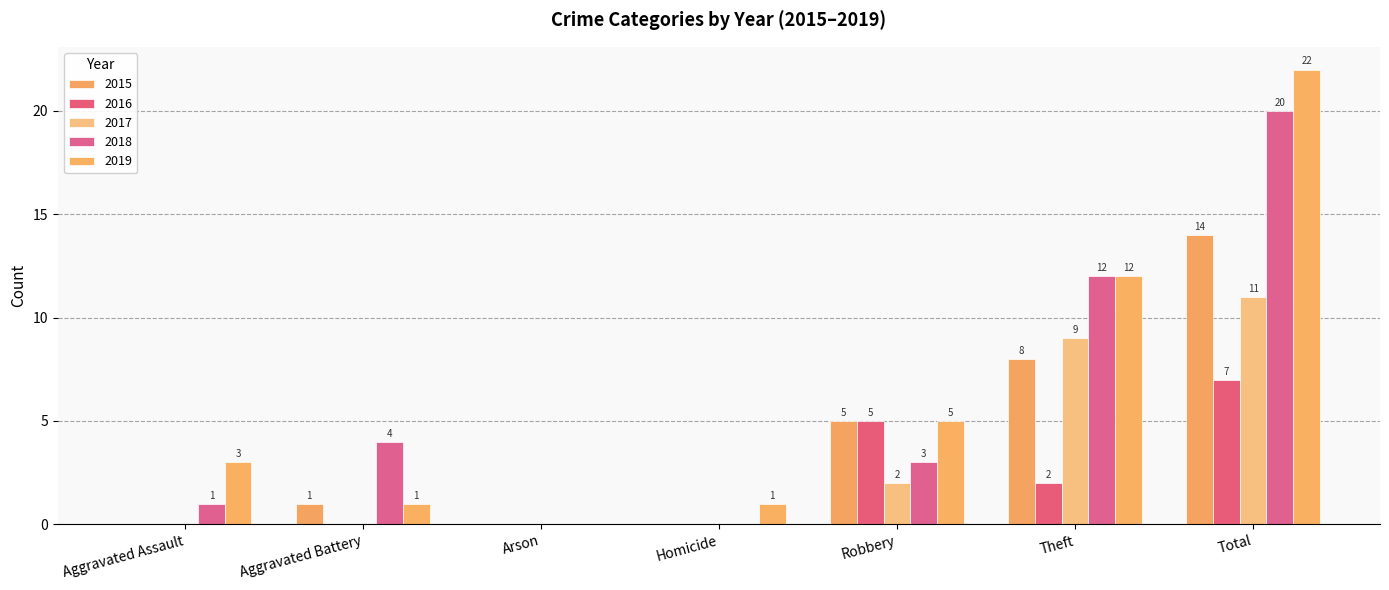

Is the value of 2016 at Robbery greater than the value of 2015 at Aggravated Assault?

Yes